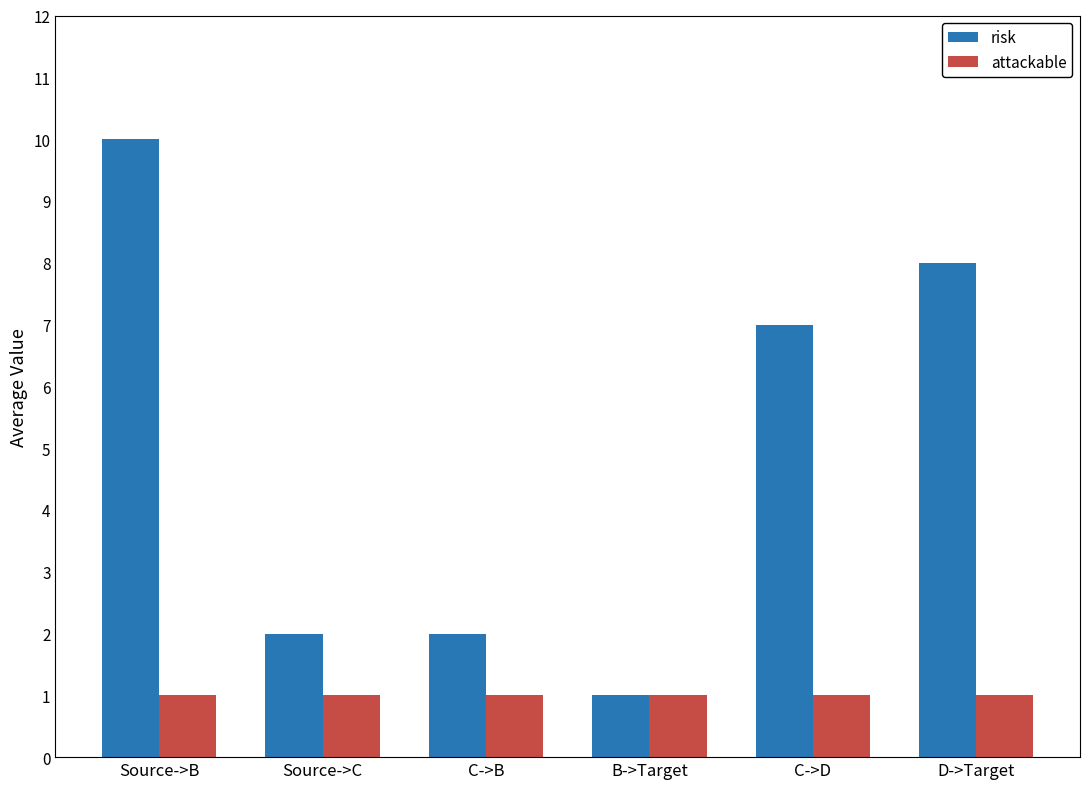

What value does the risk series have at C->B?

2